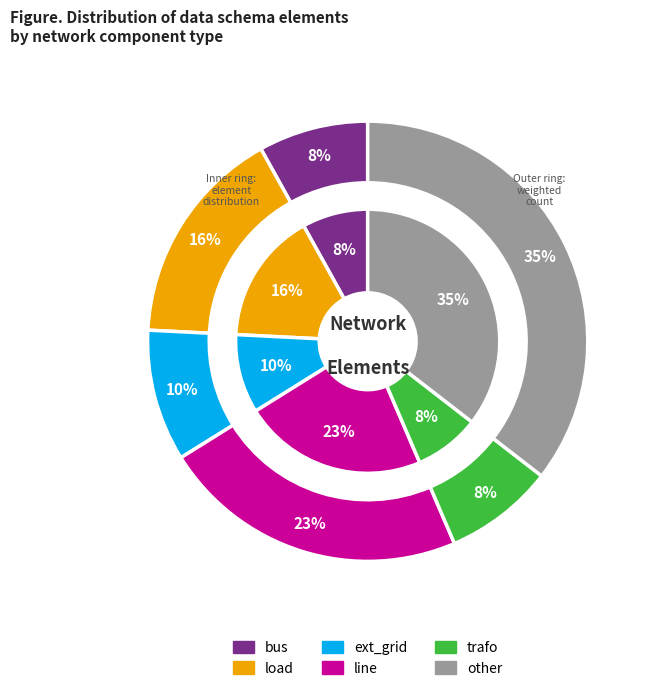

To the nearest percent, what is the average slice percentage?

17%